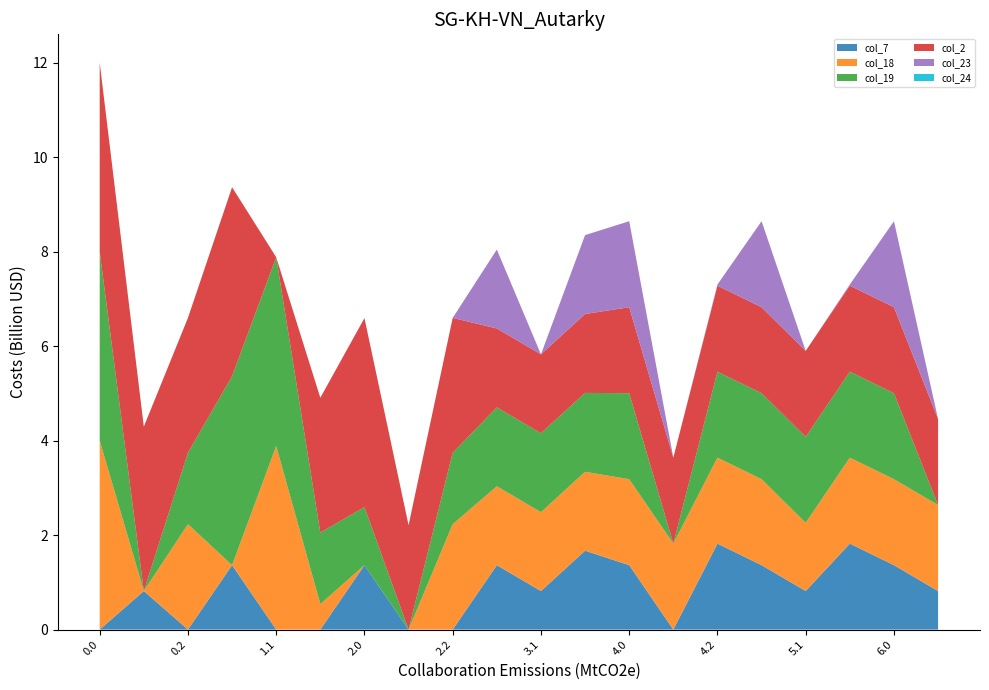

The col_7 series shows -0.9 at 0.0. True or false?

False